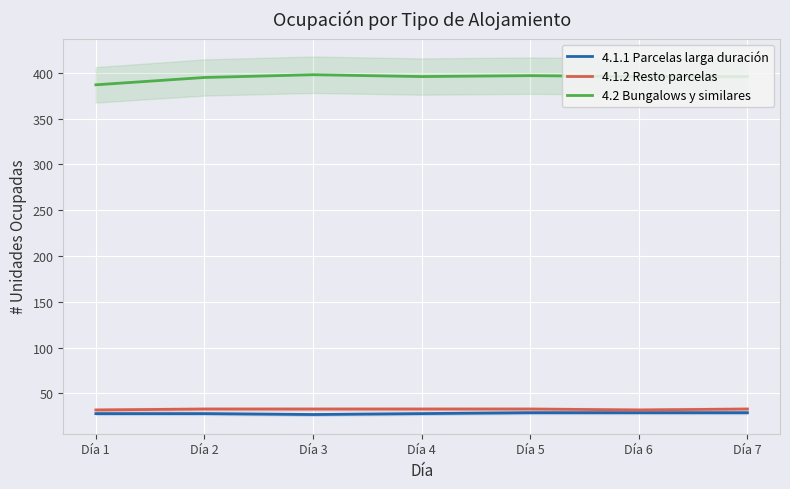

What is the total value across all series at Día 3?

458